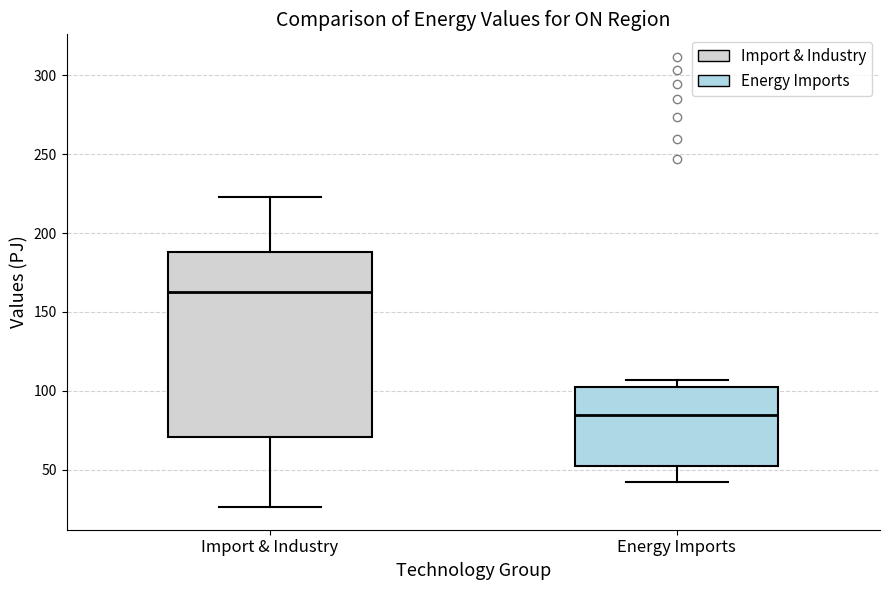

Reading left to right, transcribe this box plot: for each box, give where its median line is, the range the box spans, and where its two whiskers end, as read against the y-axis. The values are not printed on the chart, so give them approximately, as read against the axis.

Import & Industry: median 160, box 70 to 190, whiskers 25 to 225
Energy Imports: median 85, box 50 to 105, whiskers 40 to 105 (just above the box's upper edge)